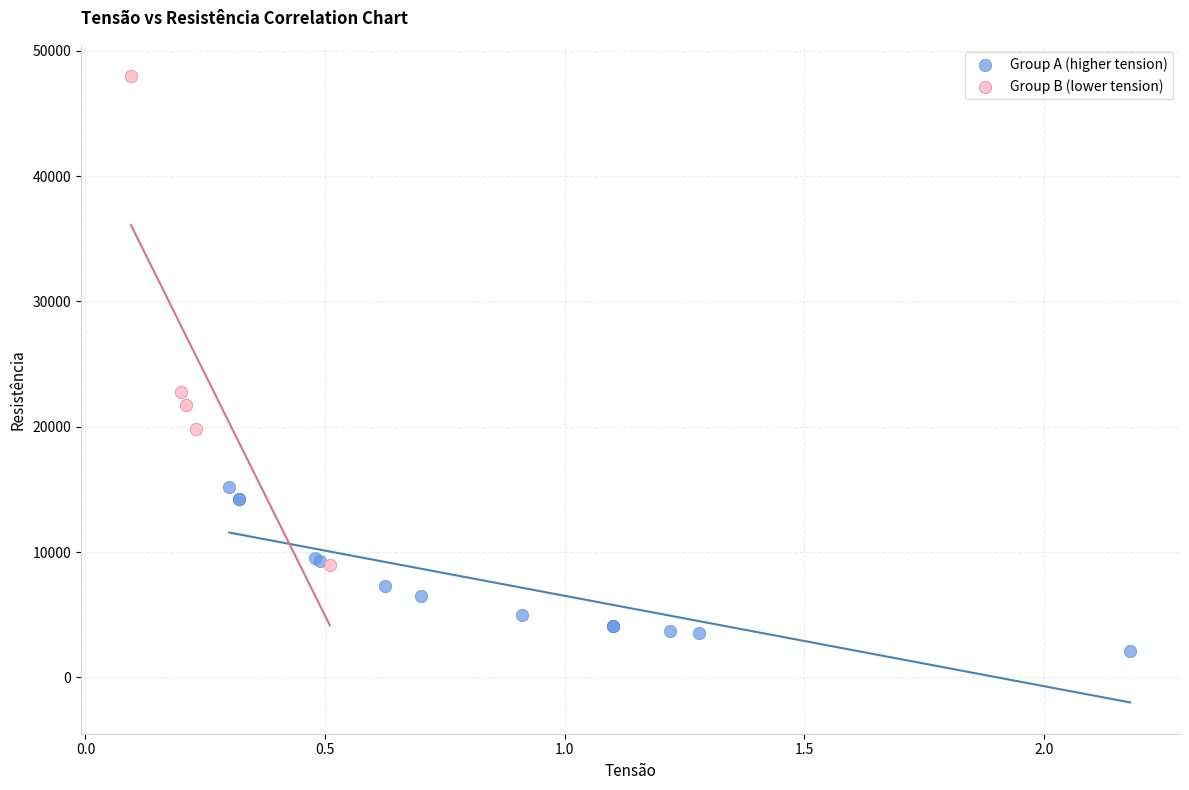

Which series reaches the minimum Y coordinate?

Group A (higher tension)